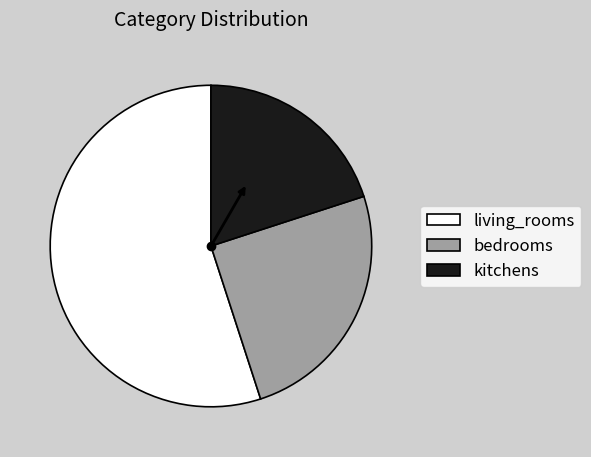

Do living_rooms and kitchens together represent more than half of the pie?

Yes